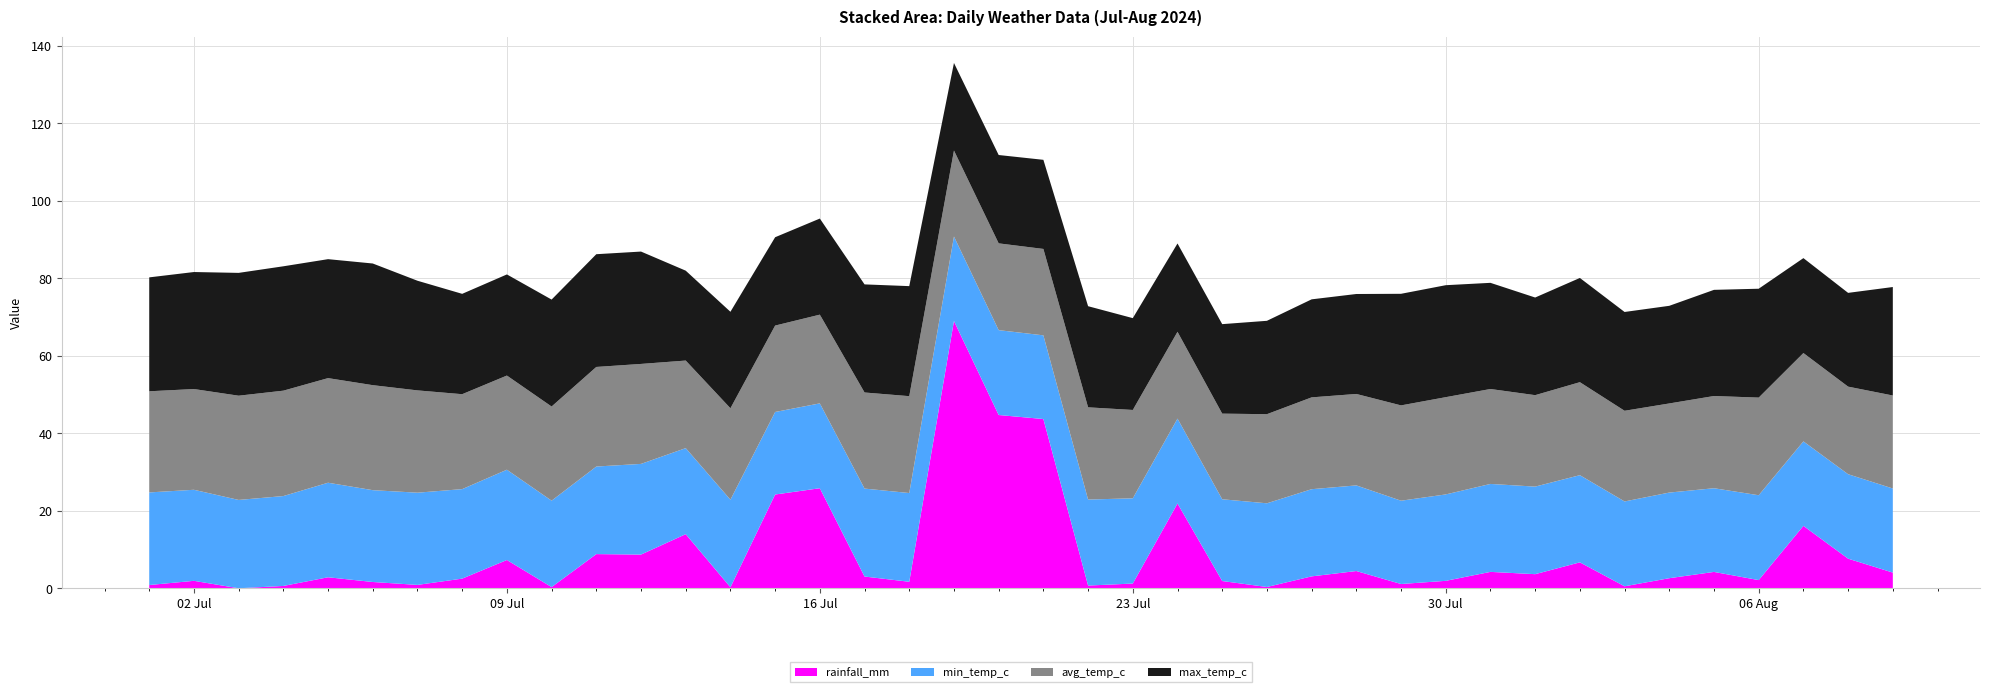

Reading left to right, what are all the values shown in this chart?

rainfall_mm: 0.8	1.9	0.0	0.6	2.8	1.6	0.9	2.5	7.3	0.3	8.8	8.7	14.0	0.3	24.2	25.8	3.0	1.7	69.0	44.7	43.7	0.7	1.2	21.9	1.9	0.3	3.1	4.5	1.1	1.9	4.2	3.6	6.7	0.5	2.6	4.2	2.1	16.1	7.6	4.0
min_temp_c: 23.9	23.5	22.8	23.2	24.4	23.7	23.8	23.1	23.3	22.3	22.6	23.4	22.2	22.6	21.3	21.9	22.7	22.9	21.8	21.9	21.6	22.2	22.0	21.9	21.1	21.6	22.5	22.1	21.5	22.3	22.7	22.6	22.5	21.9	22.1	21.6	21.9	21.8	21.8	21.7
avg_temp_c: 26.1	26.0	26.9	27.2	27.0	27.1	26.4	24.5	24.3	24.3	25.7	25.8	22.6	23.6	22.3	22.9	24.8	25.0	22.2	22.4	22.3	23.8	22.8	22.4	22.1	23.0	23.7	23.6	24.6	25.1	24.5	23.6	24.0	23.4	23.0	23.8	25.2	22.8	22.6	24.0
max_temp_c: 29.4	30.2	31.7	32.1	30.7	31.4	28.3	25.9	26.1	27.6	29.1	29.0	23.2	24.9	22.8	24.8	27.9	28.4	22.6	22.8	23.0	26.1	23.7	22.8	23.1	24.1	25.3	25.8	28.8	28.9	27.4	25.2	26.9	25.5	25.2	27.4	28.1	24.5	24.2	28.0